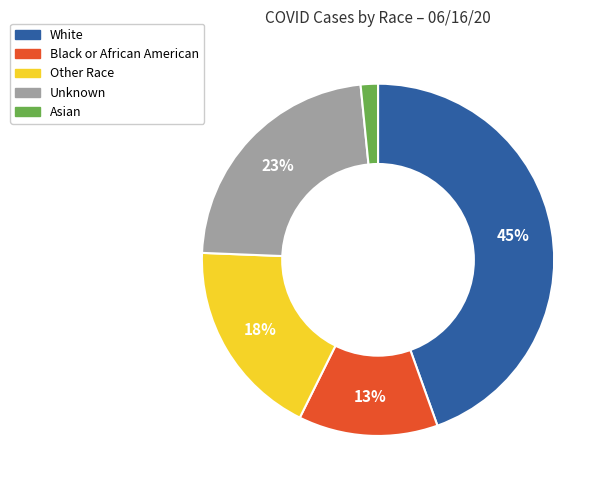

To the nearest percent, what portion does Unknown represent?

23%